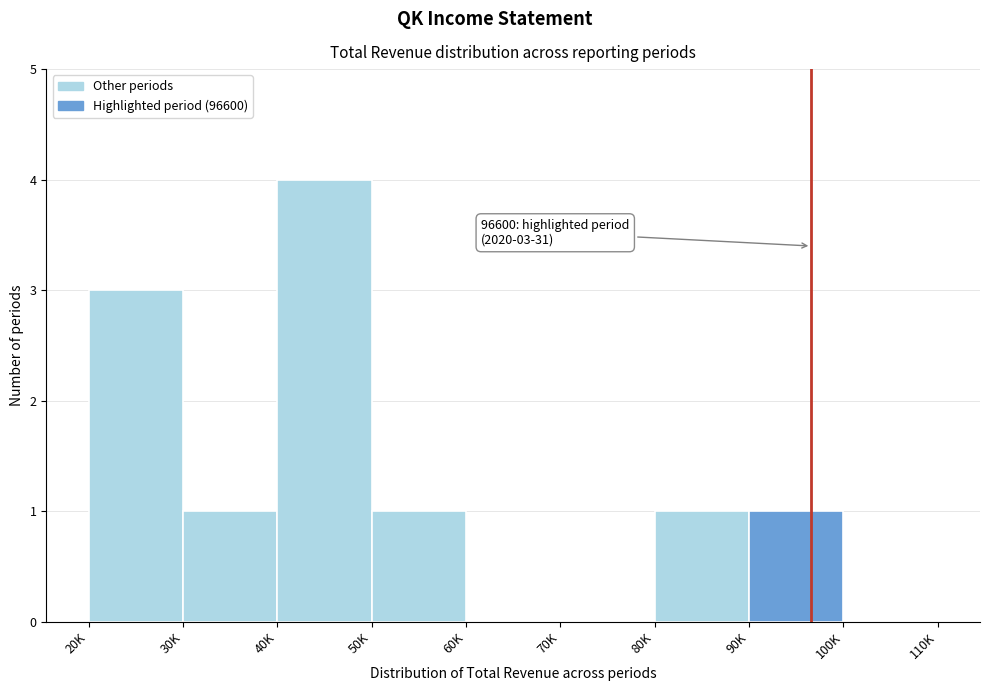

Reading left to right, extract all data points from this chart.

20K=3	30K=1	40K=4	50K=1	60K=0	70K=0	80K=1	90K=1	100K=0